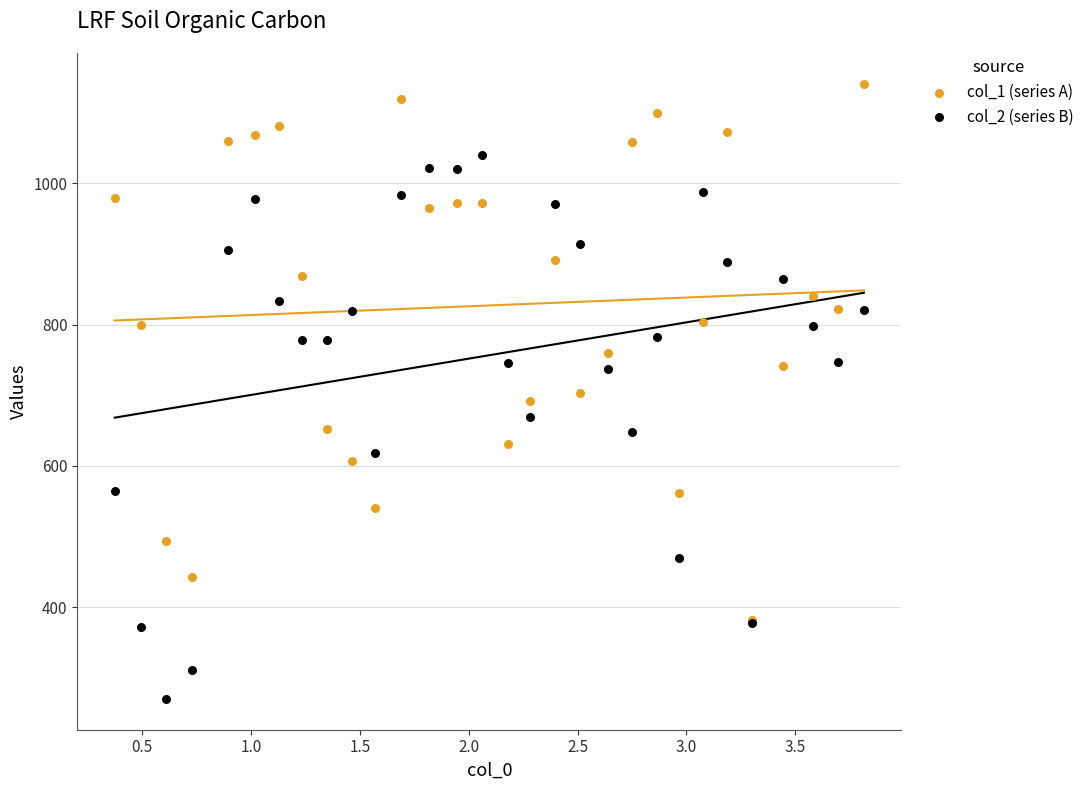

What are all the series names shown in the legend?

col_1 (series A), col_2 (series B)